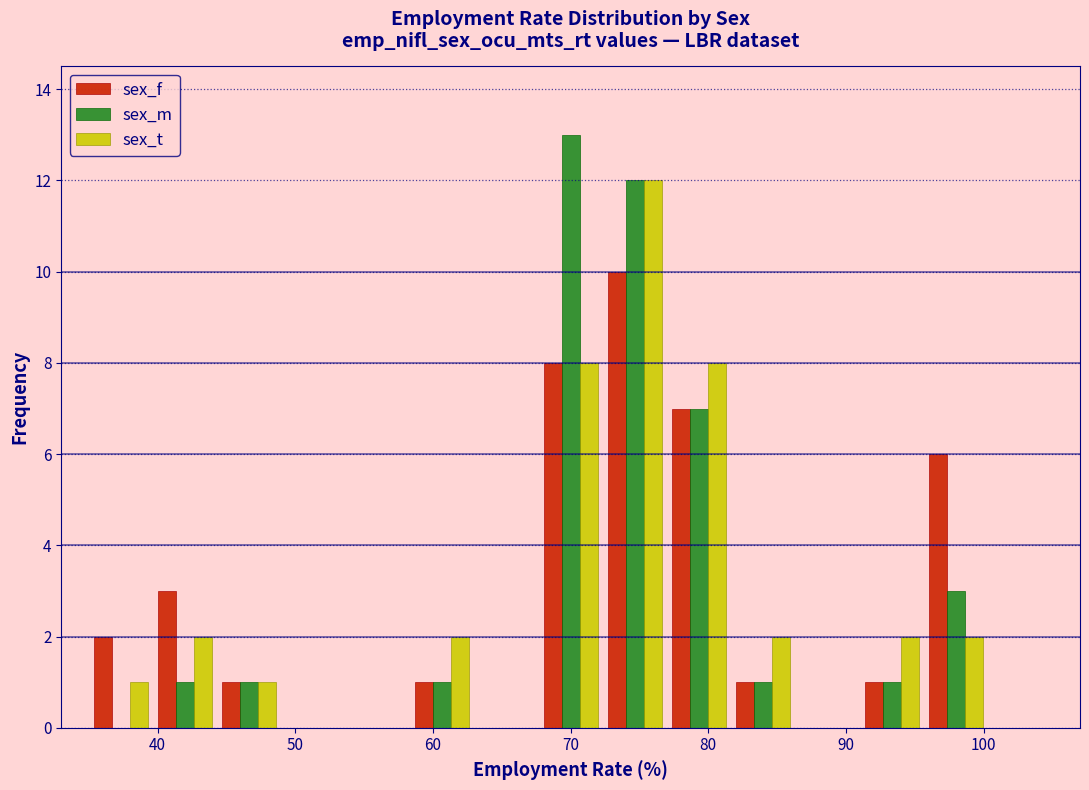

Reading left to right, list every range on the x-axis with the height of the bar of each series over it. Neither the bar edges nor the heights are printed on the chart, so give them approximately, as read against the axes.

35 to 40: sex_f=2	sex_m=0	sex_t=1
40 to 44: sex_f=3	sex_m=1	sex_t=2
44 to 49: sex_f=1	sex_m=1	sex_t=1
49 to 54: sex_f=0	sex_m=0	sex_t=0
54 to 58: sex_f=0	sex_m=0	sex_t=0
58 to 63: sex_f=1	sex_m=1	sex_t=2
63 to 68: sex_f=0	sex_m=0	sex_t=0
68 to 72: sex_f=8	sex_m=13	sex_t=8
72 to 77: sex_f=10	sex_m=12	sex_t=12
77 to 82: sex_f=7	sex_m=7	sex_t=8
82 to 86: sex_f=1	sex_m=1	sex_t=2
86 to 91: sex_f=0	sex_m=0	sex_t=0
91 to 96: sex_f=1	sex_m=1	sex_t=2
96 to 100: sex_f=6	sex_m=3	sex_t=2
100 to 105: sex_f=0	sex_m=0	sex_t=0